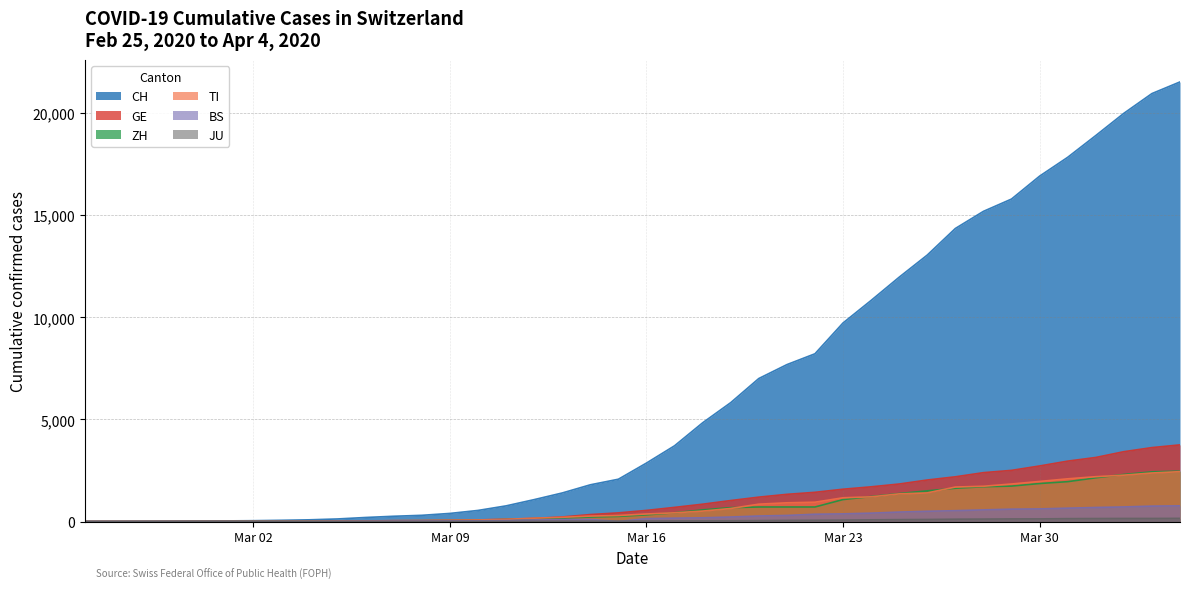

What is the label of the 12th point from the right?

2020-03-24